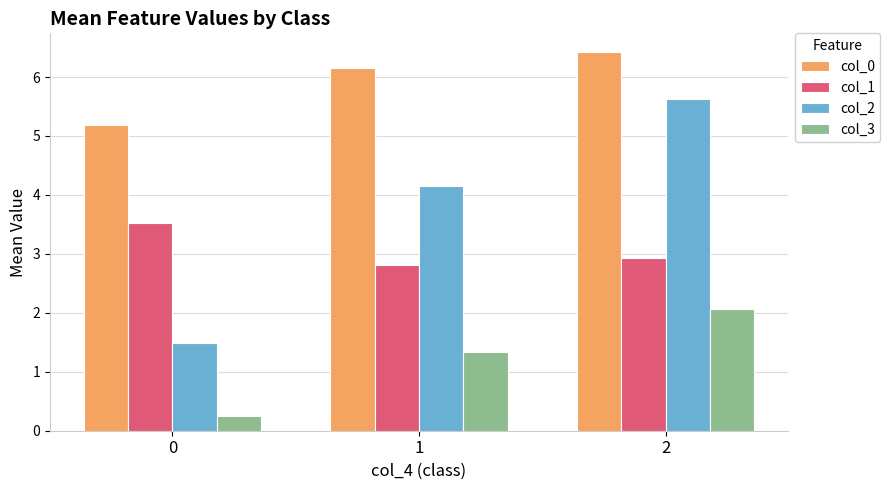

What are all the series names shown in the legend?

col_0, col_1, col_2, col_3